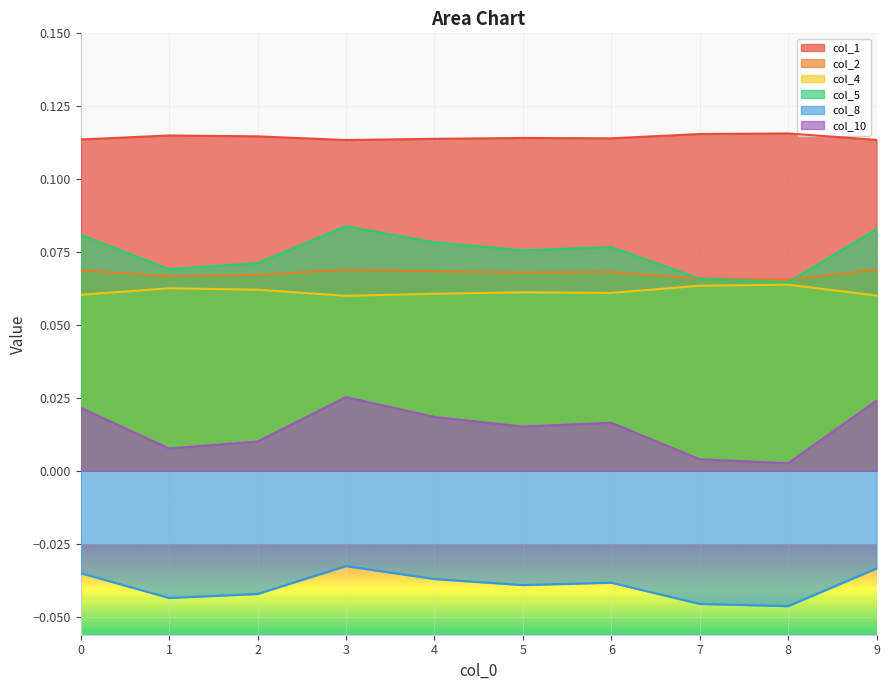

List the series in order of their peak value, lowest first.

col_8, col_10, col_4, col_2, col_5, col_1